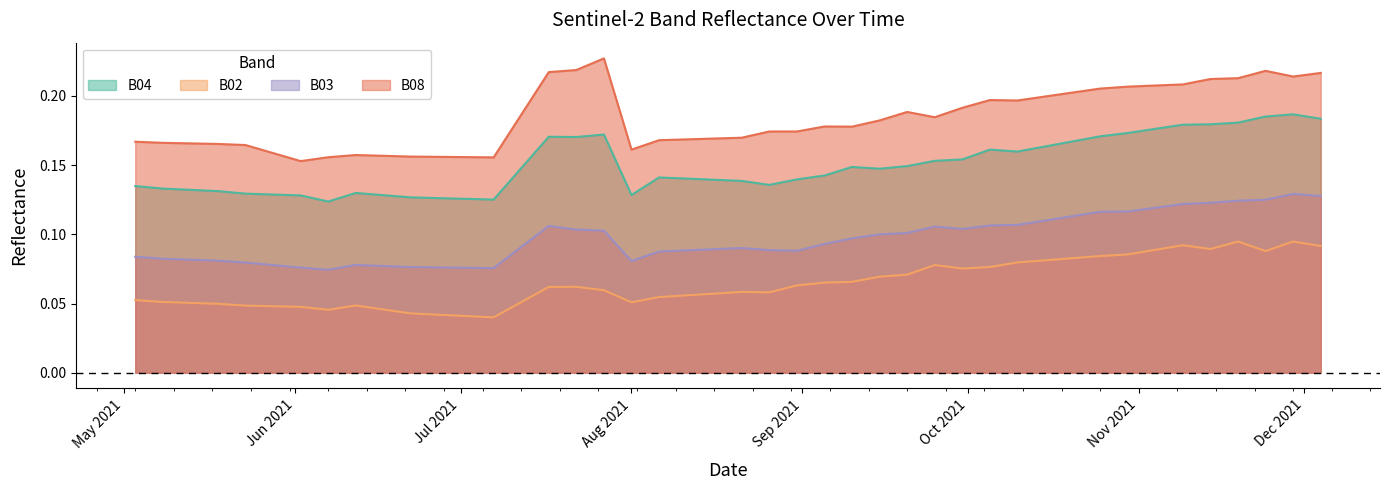

Reading left to right, extract all data points from this chart.

B02: 0.1	0.1	0.0	0.0	0.0	0.0	0.0	0.0	0.0	0.0	0.0	0.1	0.1	0.1	0.1	0.1	0.1	0.1	0.1	0.1	0.1	0.1	0.1	0.1	0.1	0.1	0.1	0.1	0.1	0.1	0.1	0.1	0.1	0.1	0.1	0.1	0.1	0.1	0.1	0.1
B03: 0.1	0.1	0.1	0.1	0.1	0.1	0.1	0.1	0.1	0.1	0.1	0.1	0.1	0.1	0.1	0.1	0.1	0.1	0.1	0.1	0.1	0.1	0.1	0.1	0.1	0.1	0.1	0.1	0.1	0.1	0.1	0.1	0.1	0.1	0.1	0.1	0.1	0.1	0.1	0.1
B04: 0.1	0.1	0.1	0.1	0.1	0.1	0.1	0.1	0.1	0.1	0.1	0.2	0.2	0.2	0.1	0.1	0.1	0.1	0.1	0.1	0.1	0.1	0.1	0.1	0.1	0.2	0.2	0.2	0.2	0.2	0.2	0.2	0.2	0.2	0.2	0.2	0.2	0.2	0.2	0.2
B08: 0.2	0.2	0.2	0.2	0.2	0.2	0.2	0.2	0.2	0.2	0.2	0.2	0.2	0.2	0.2	0.2	0.2	0.2	0.2	0.2	0.2	0.2	0.2	0.2	0.2	0.2	0.2	0.2	0.2	0.2	0.2	0.2	0.2	0.2	0.2	0.2	0.2	0.2	0.2	0.2